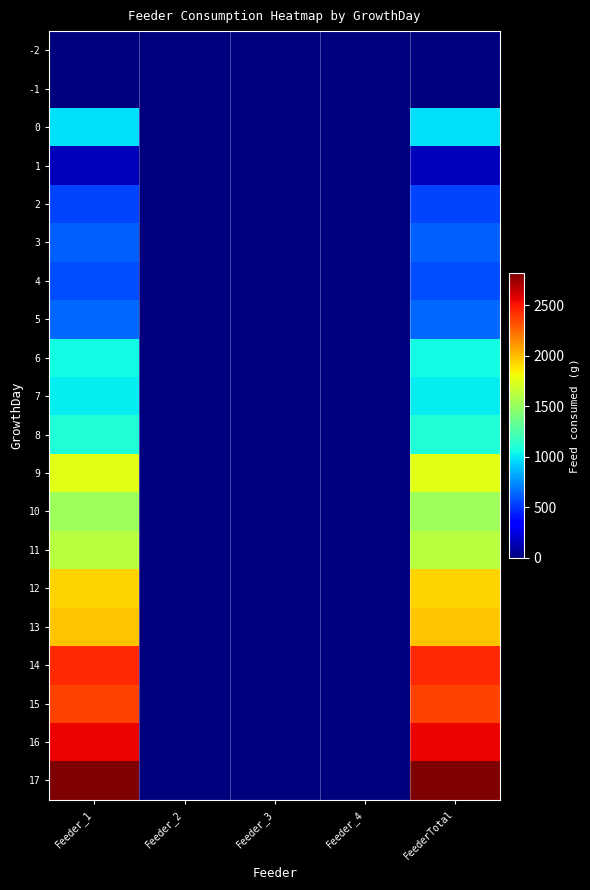

How many categories are shown in the chart?

5